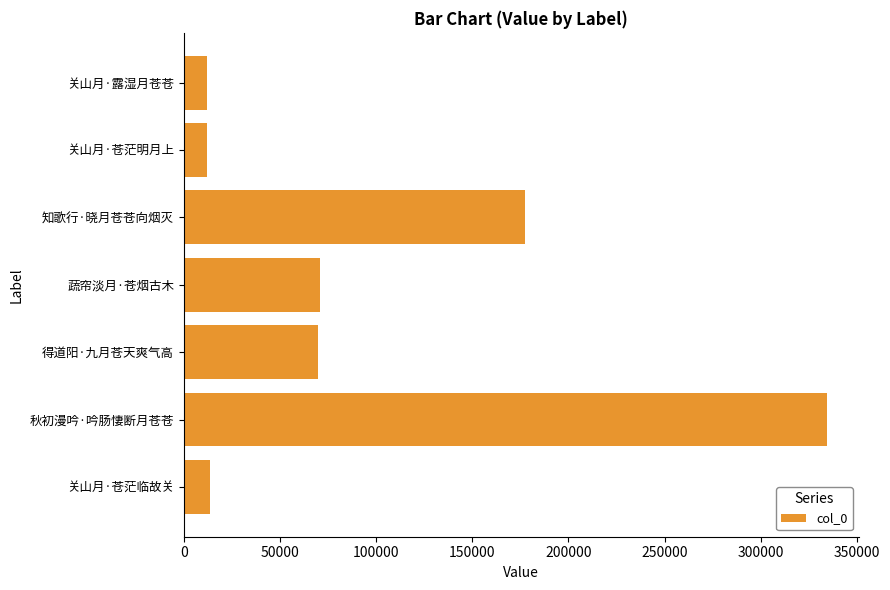

What is the smallest value displayed?

11841